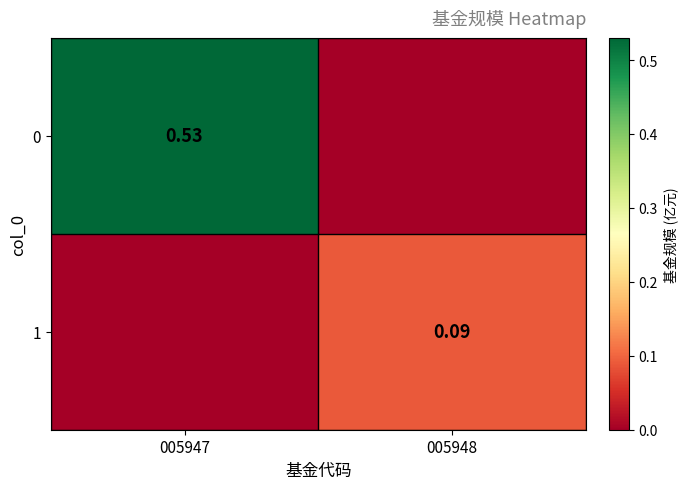

What is the difference between the highest and lowest values at 005948?

0.1